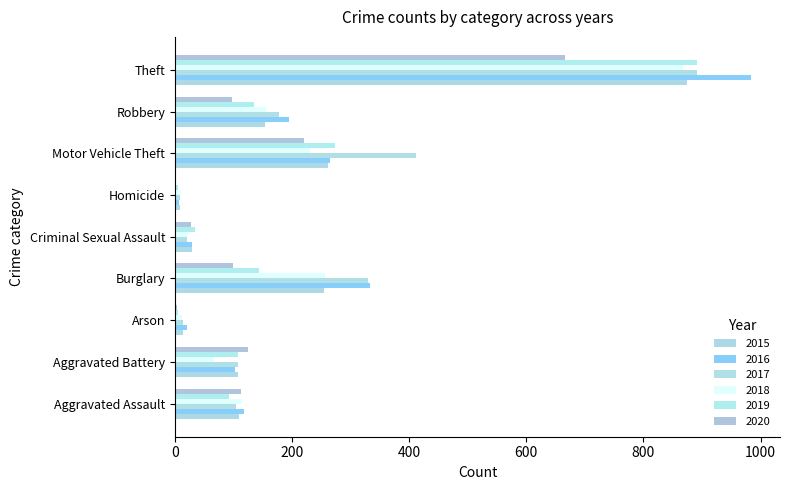

What is the difference between the second highest and minimum values in the 2019 series?

268